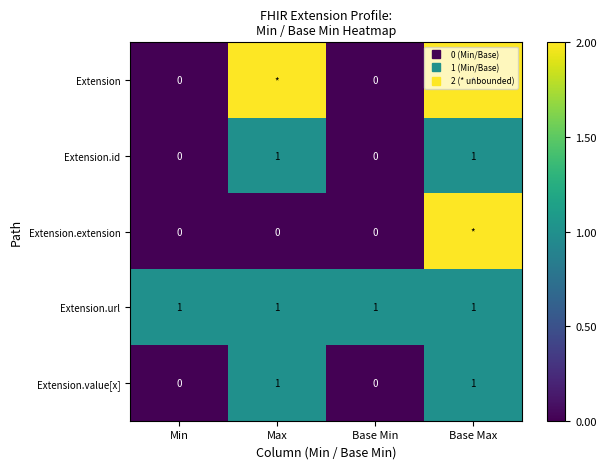

Count the Extension.id values in the range 0 to 1.

4